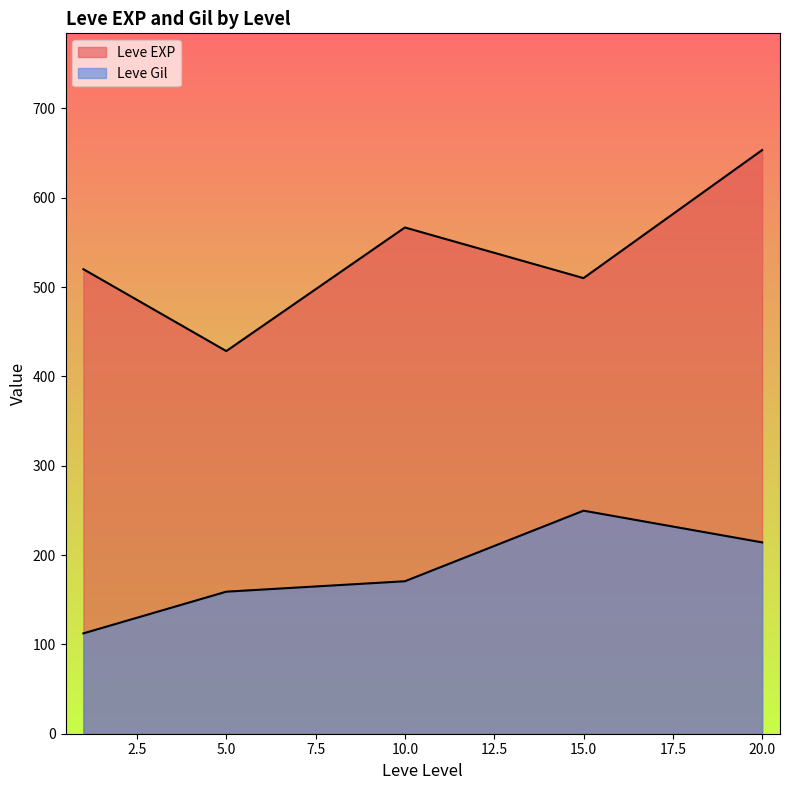

How many lines are shown in the chart?

2